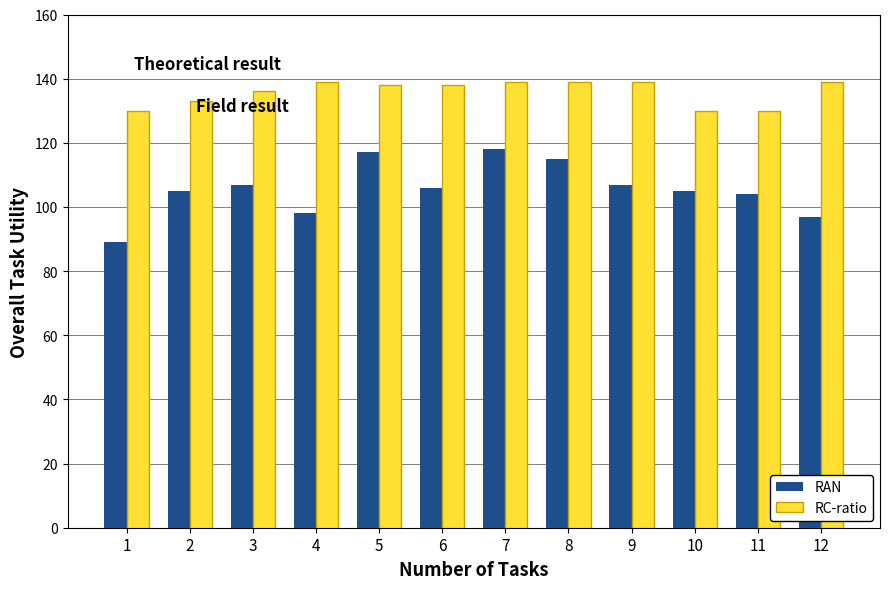

What is the value of the RC-ratio bar at the 5th from the left?

138